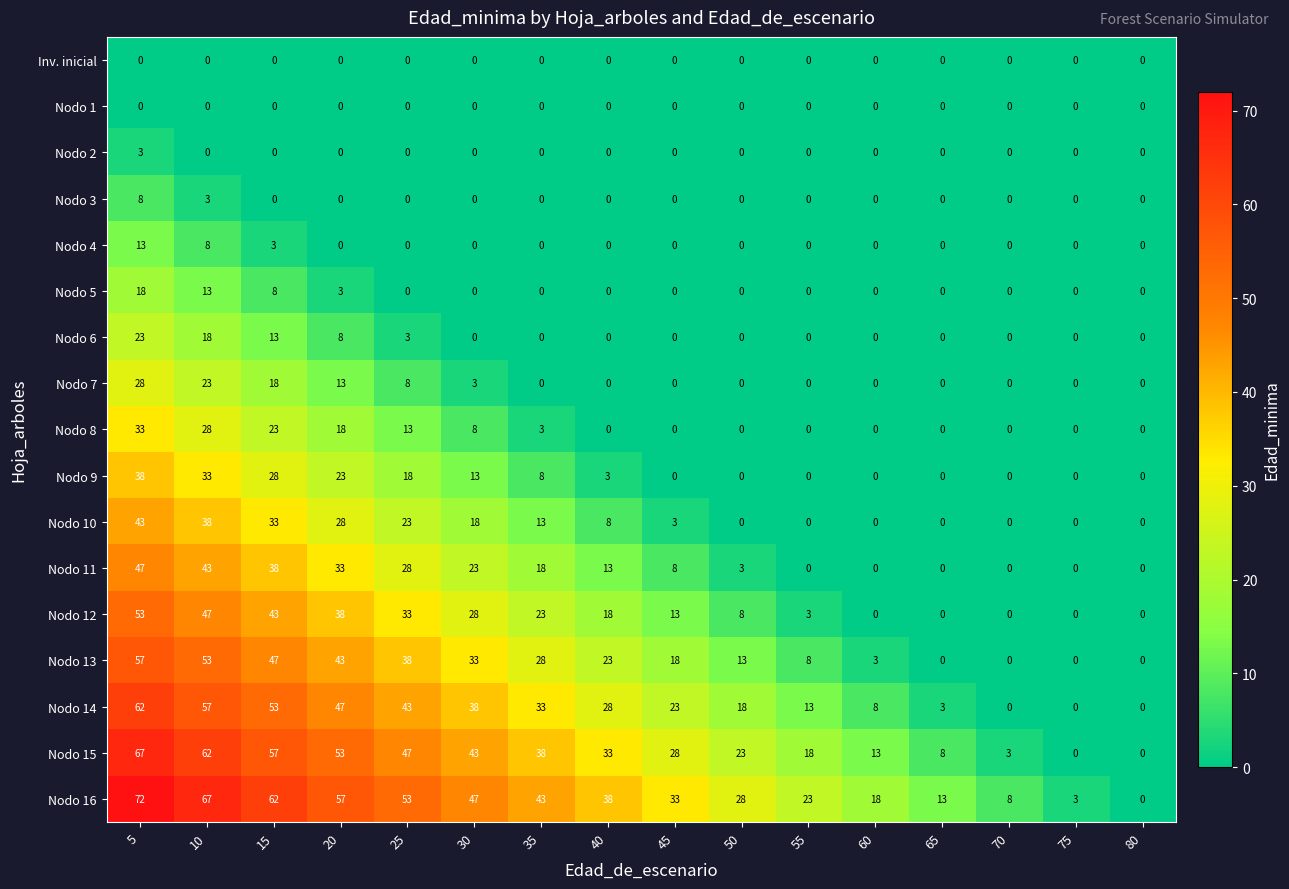

Which series has the largest range (max minus min)?

Nodo 16